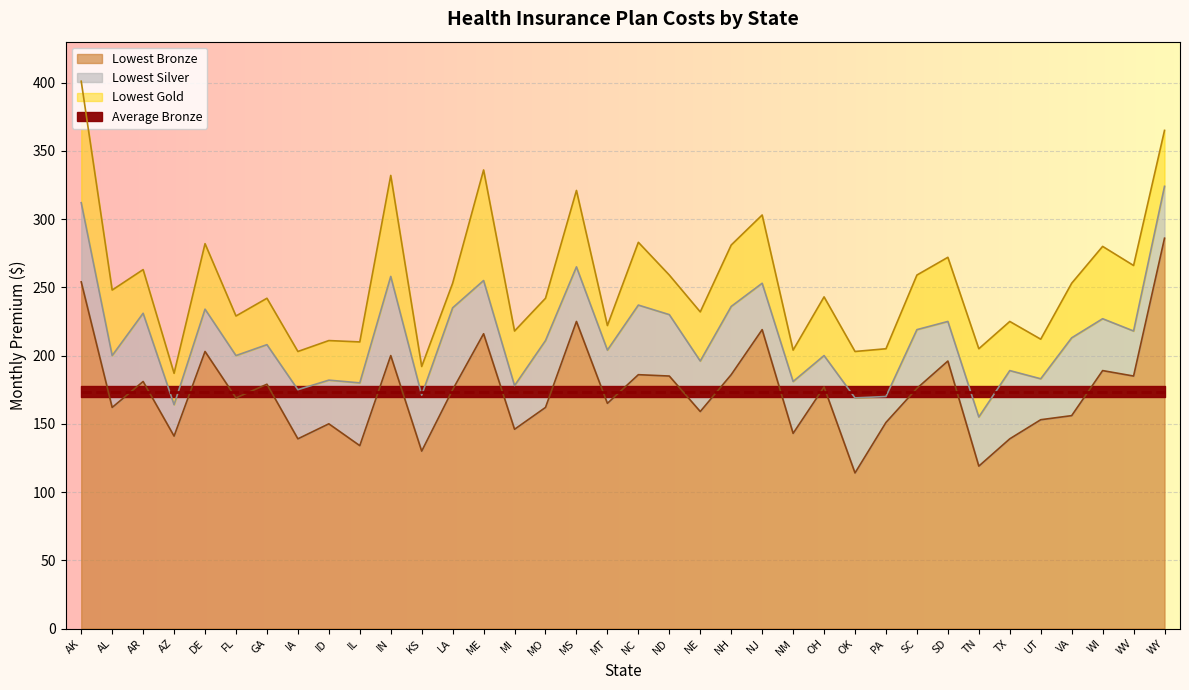

Is the value of Lowest Gold at AL greater than the value of Lowest Bronze at FL?

Yes